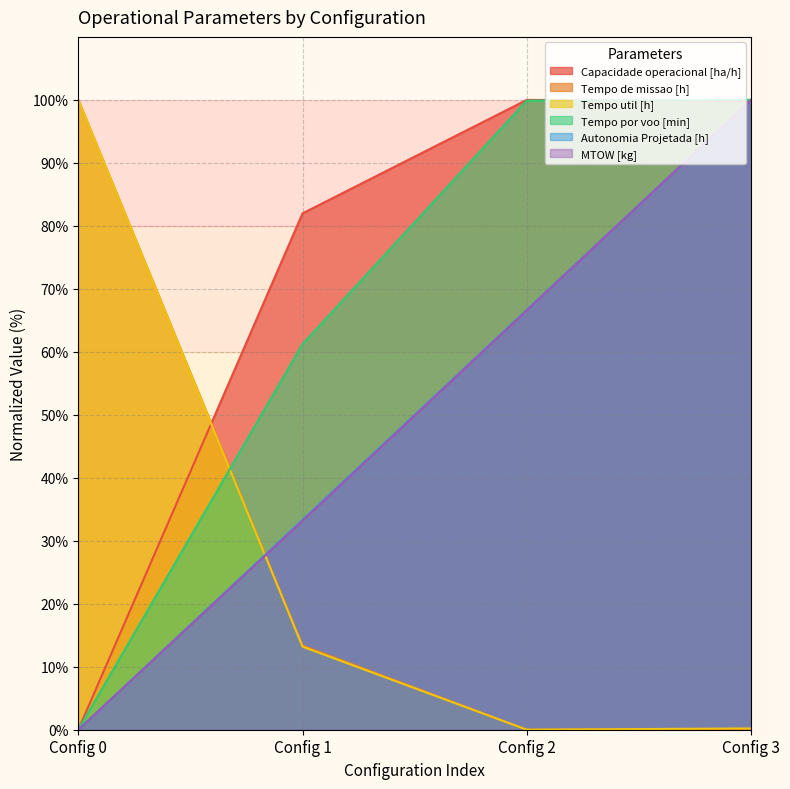

What are all the series names shown in the legend?

Capacidade operacional [ha/h], Tempo de missao [h], Tempo util [h], Tempo por voo [min], Autonomia Projetada [h], MTOW [kg]